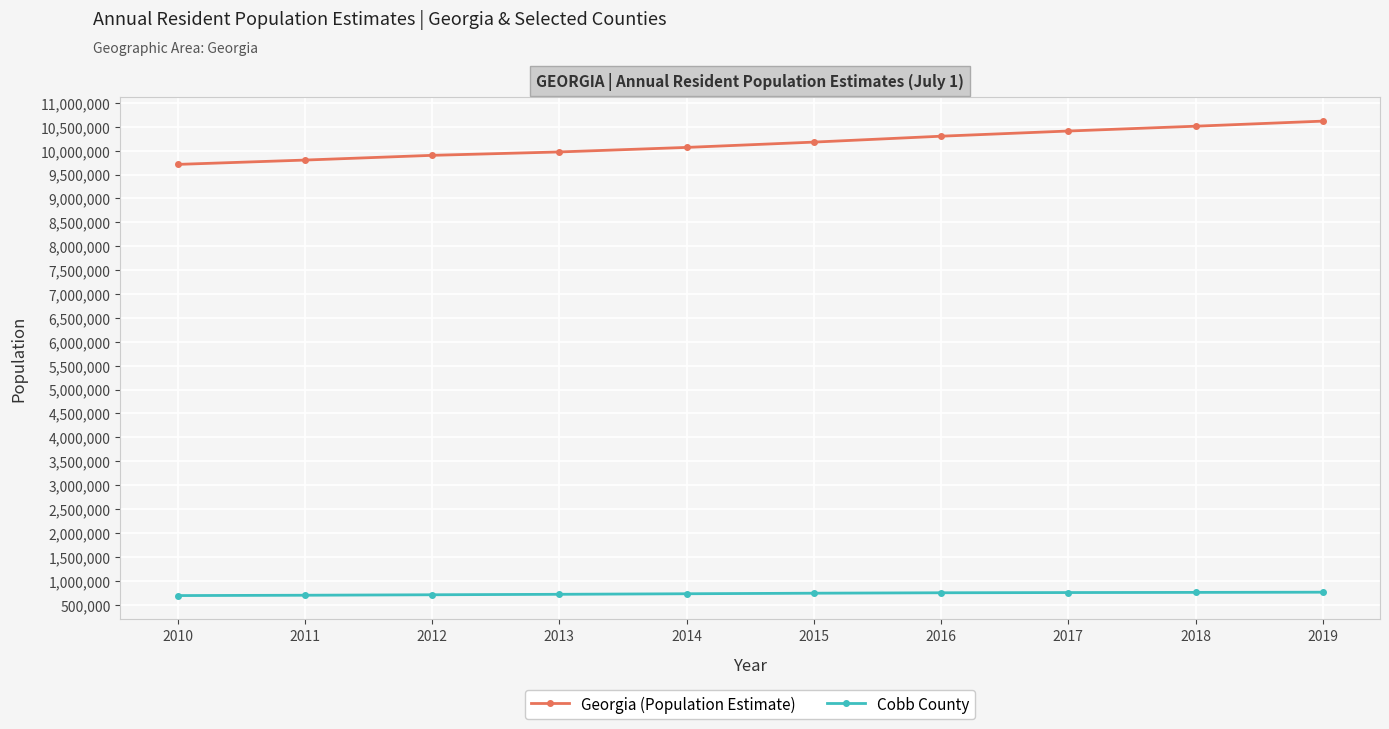

Which series has the largest total across all categories?

Georgia (Population Estimate)